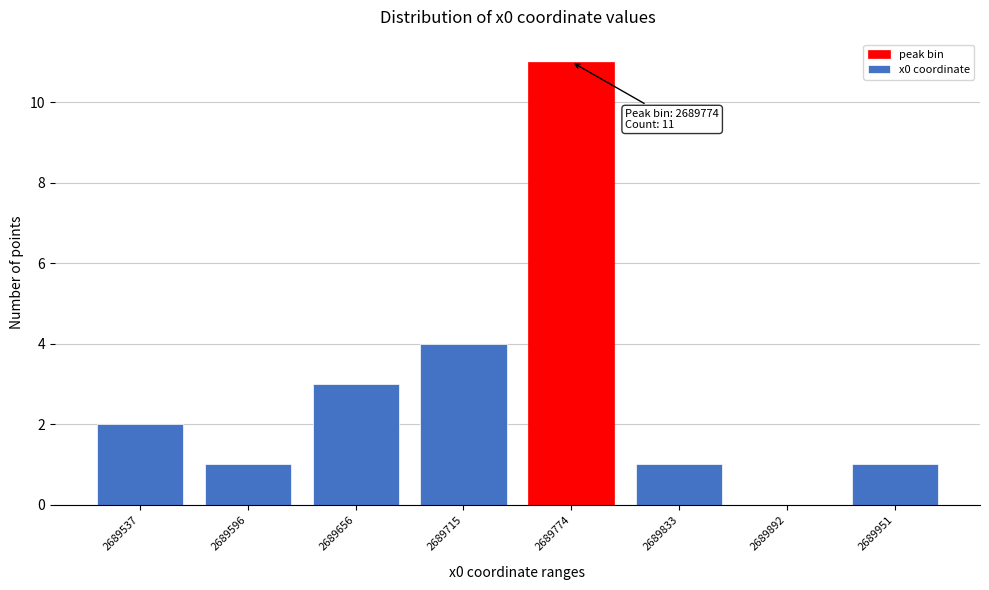

Reading right to left, list all the values displayed in this chart.

2689951=1	2689892=0	2689833=1	2689774=11	2689715=4	2689656=3	2689596=1	2689537=2